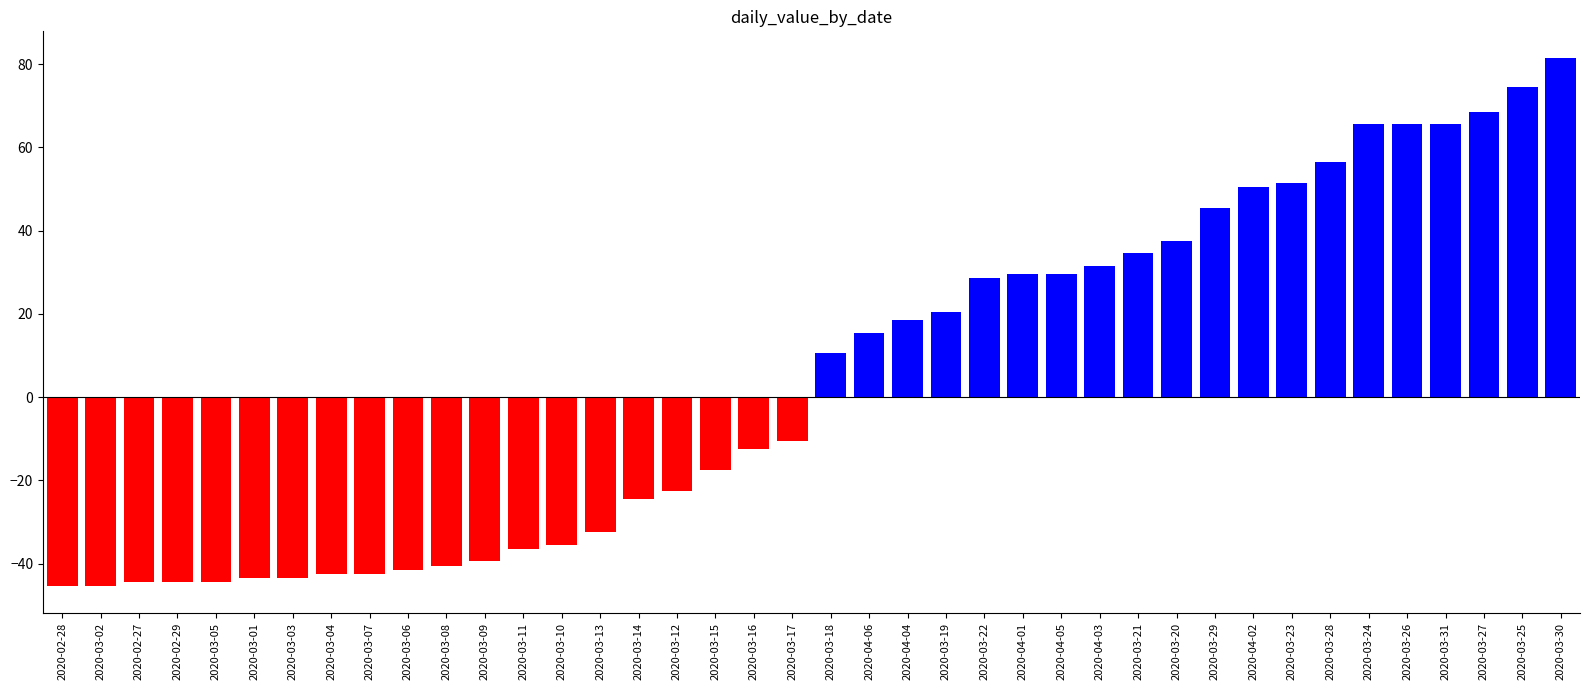

What is the minimum value shown in the chart?

-45.5